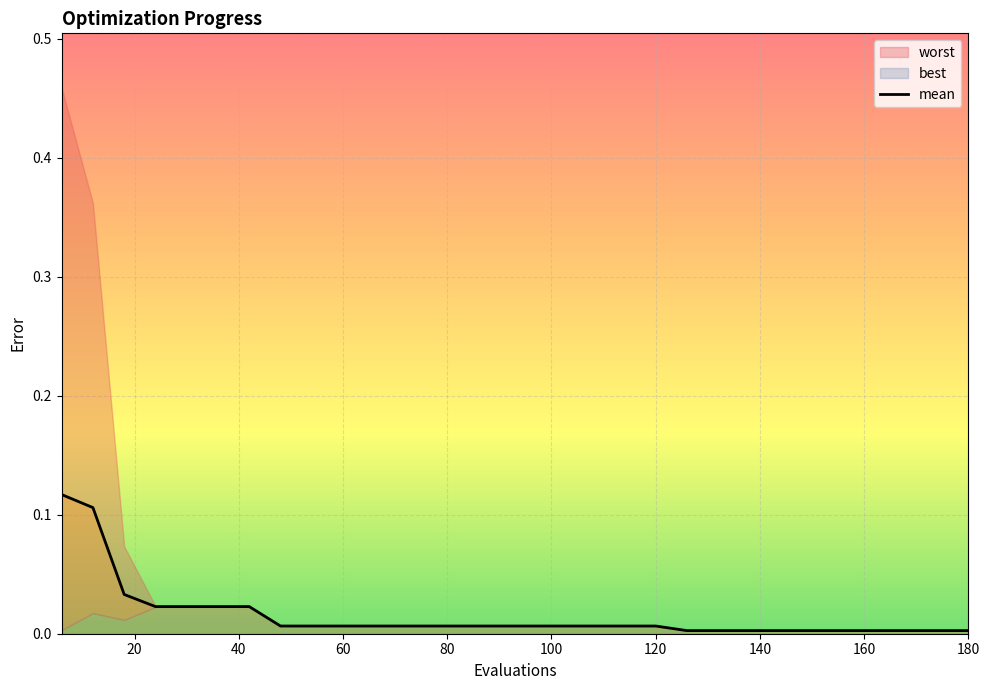

How many categories are shown in the chart?

30